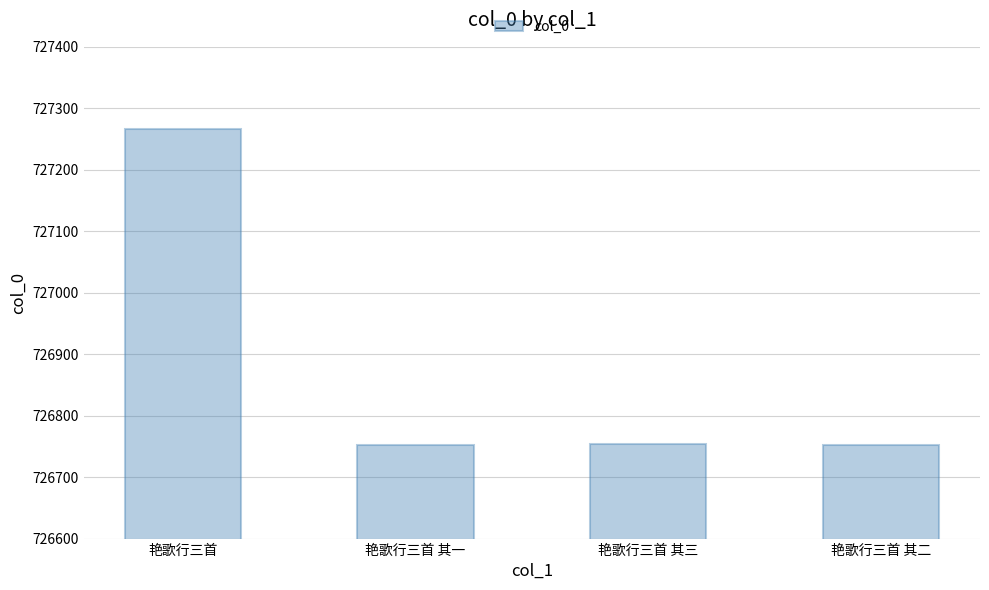

Where is the data nearest to the value 727009?

艳歌行三首 其三